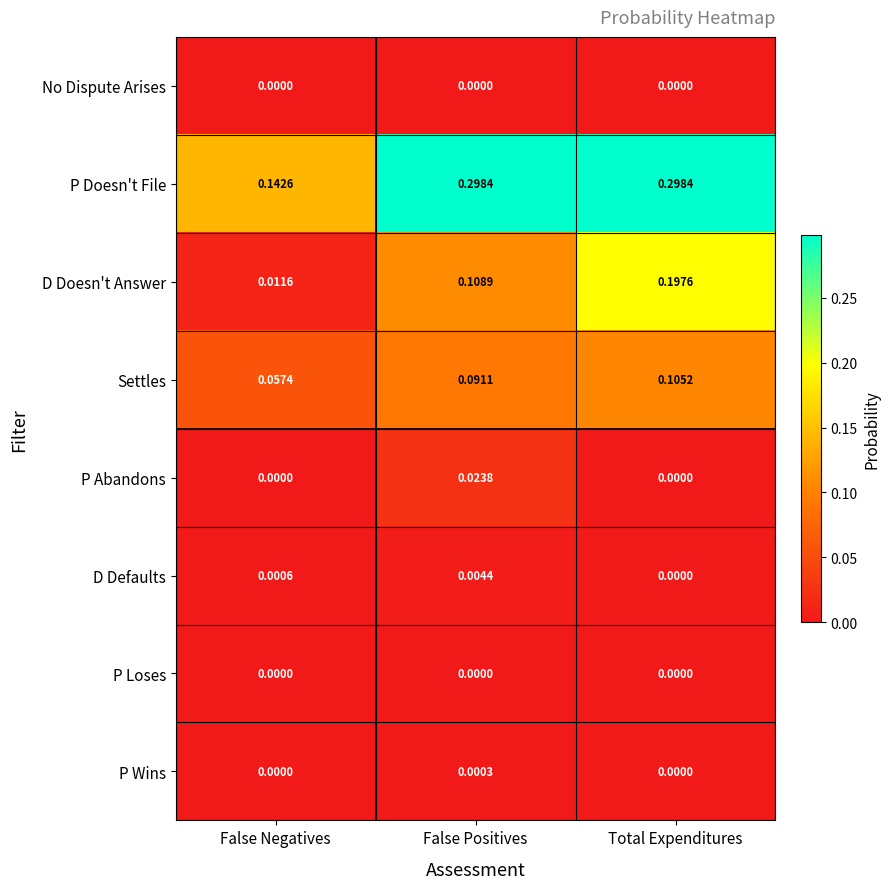

Which series has the widest spread of values?

D Doesn't Answer